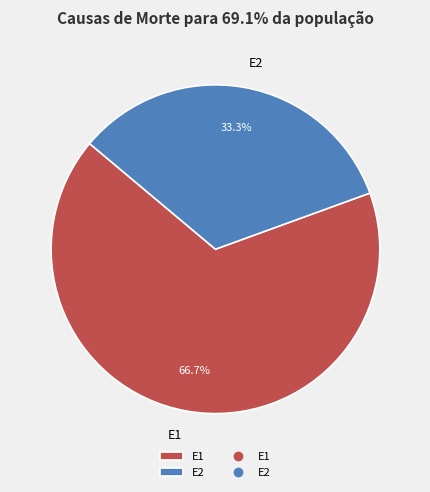

Which category has the biggest portion of the pie?

E1